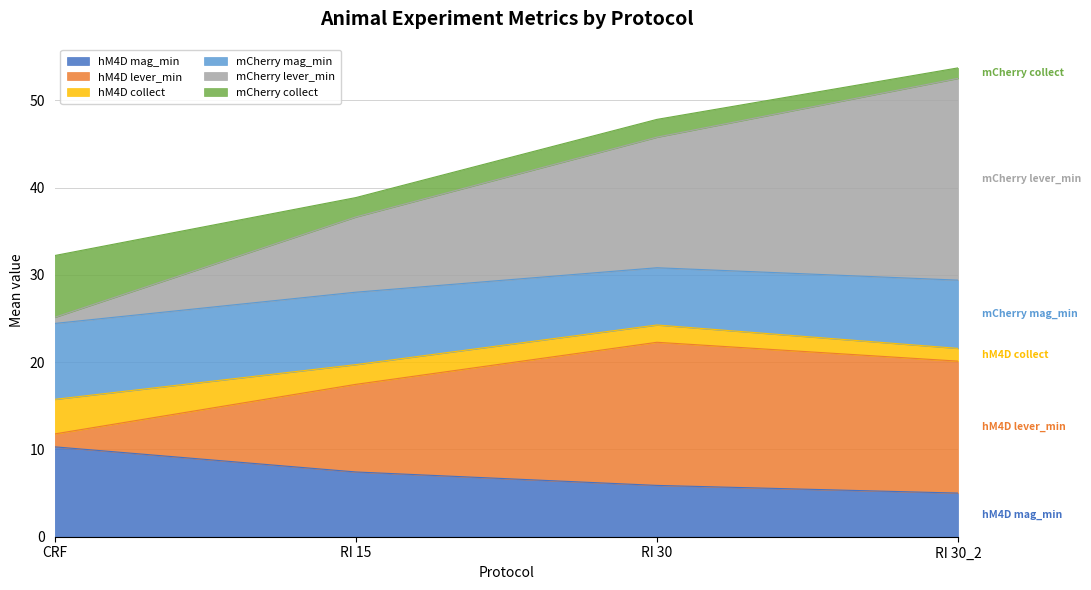

What is the total value across all series at RI 15?

38.9